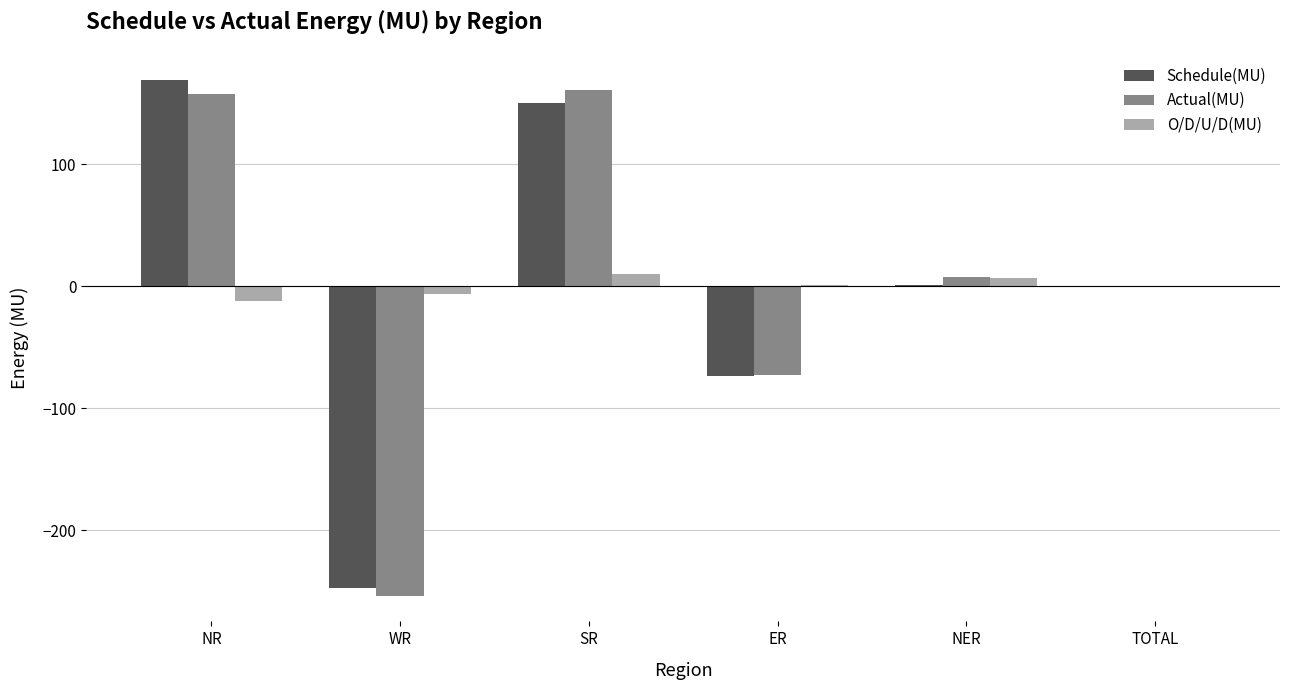

At which label does Actual(MU) first exceed 7?

NR